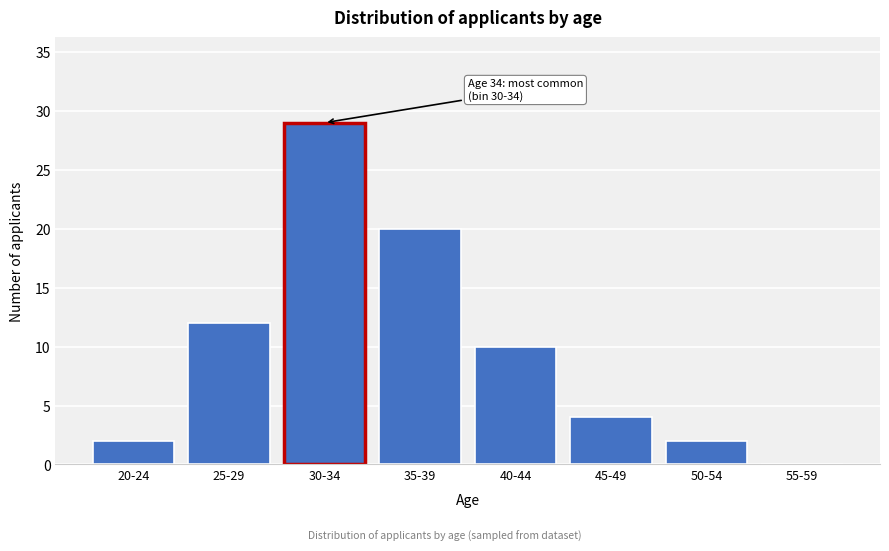

Reading left to right, transcribe all the data shown in this chart.

20-24=2	25-29=12	30-34=29	35-39=20	40-44=10	45-49=4	50-54=2	55-59=0